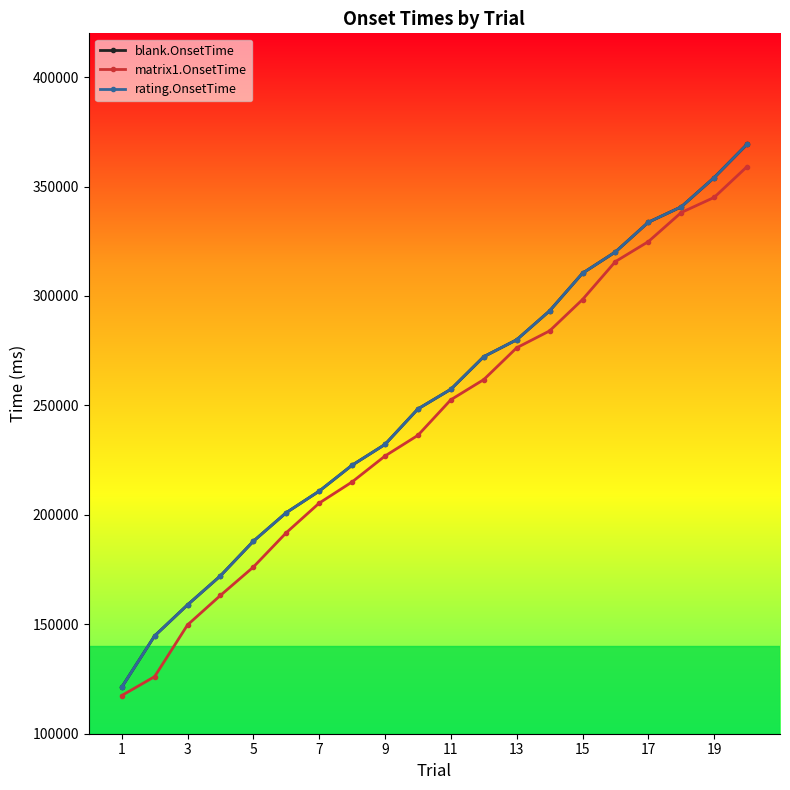

Reading left to right, what are all the values shown in this chart?

blank.OnsetTime: 121230	144686	158879	172130	187942	201007	210825	222678	232176	248389	257371	272264	279992	293193	310391	320116	333685	340727	354082	369335
matrix1.OnsetTime: 117428	126082	149710	163195	176150	191837	205364	215037	226884	236346	252580	261795	276328	284045	298373	315719	324836	338132	345041	359114
rating.OnsetTime: 121239	144695	158887	172140	187953	201015	210835	222686	232184	248398	257380	272273	280003	293202	310403	320124	333697	340735	354091	369343